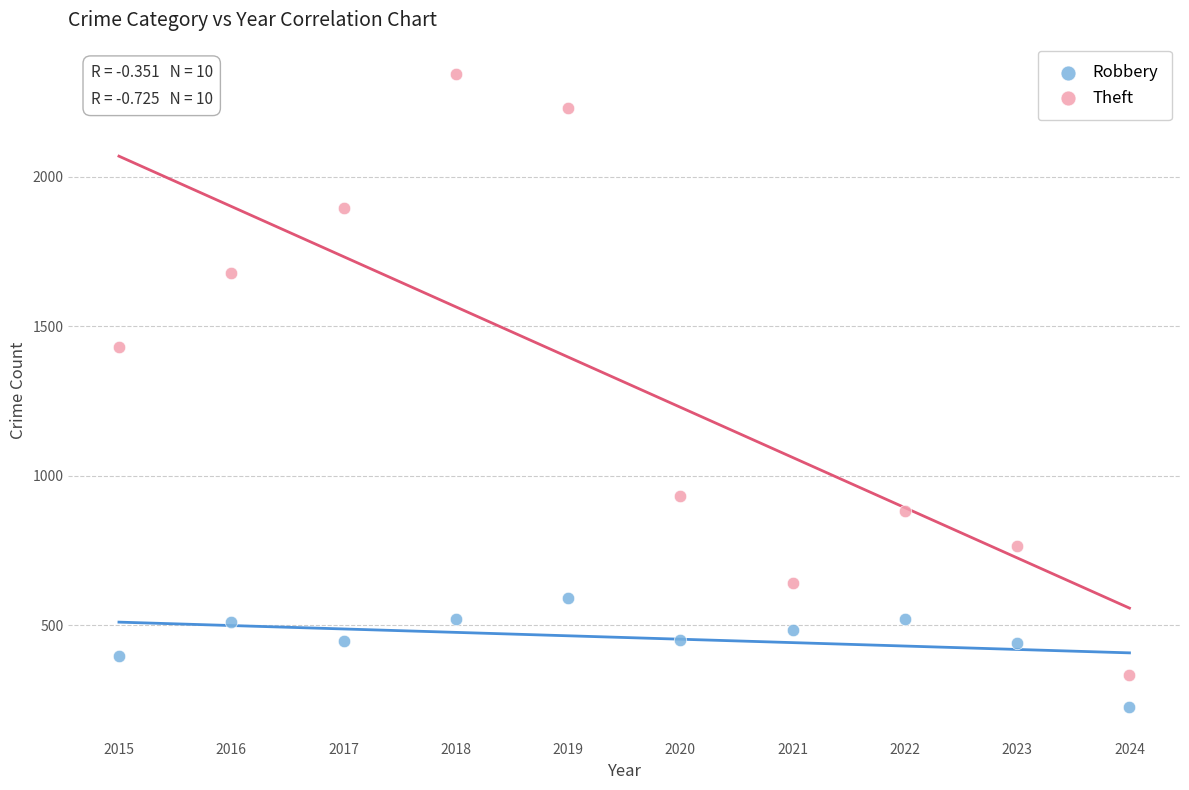

Across all data points, what is the range of Y values (max minus min)?

2116